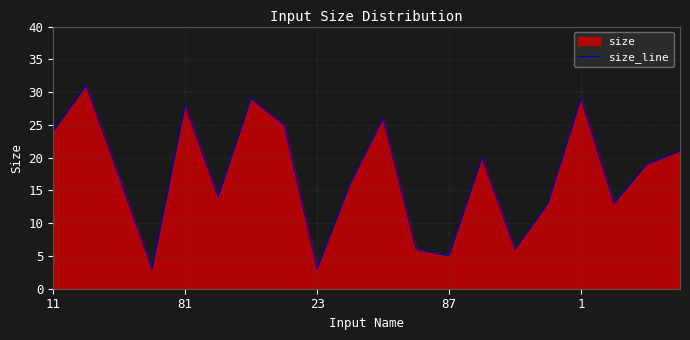

What is the difference between the maximum and minimum values?

28